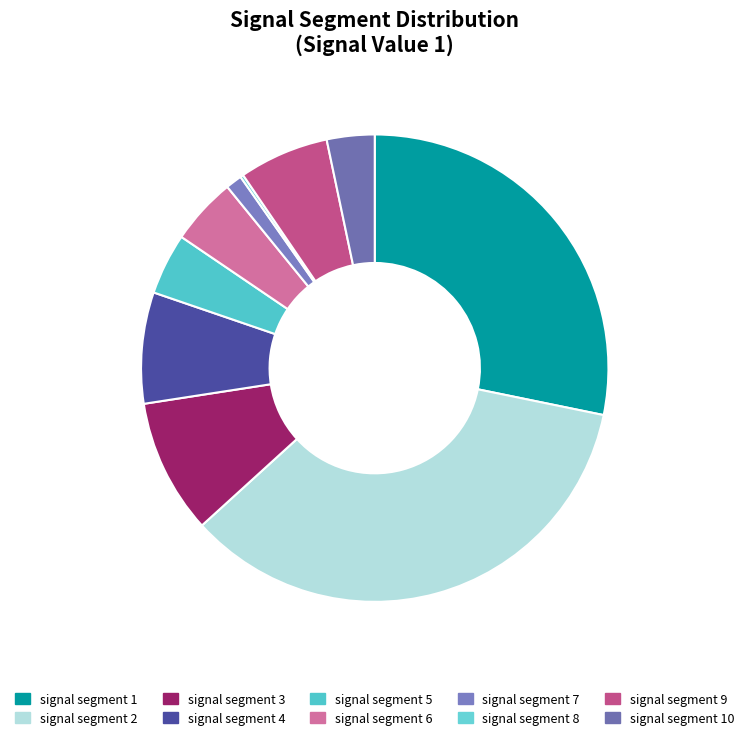

Count the number of slices in the pie.

10